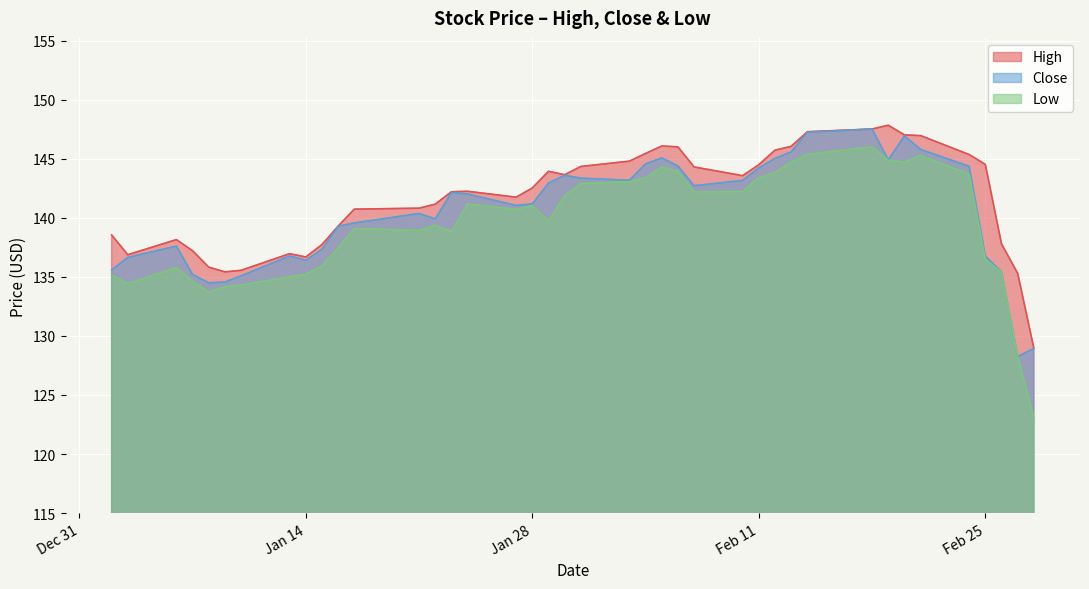

What is the greatest value displayed?

147.8